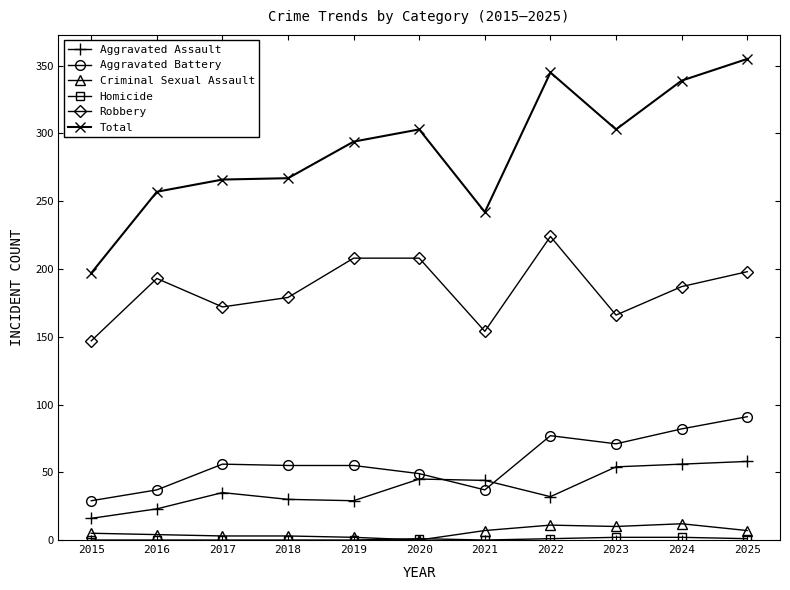

Which label corresponds to the largest value in the chart?

2025